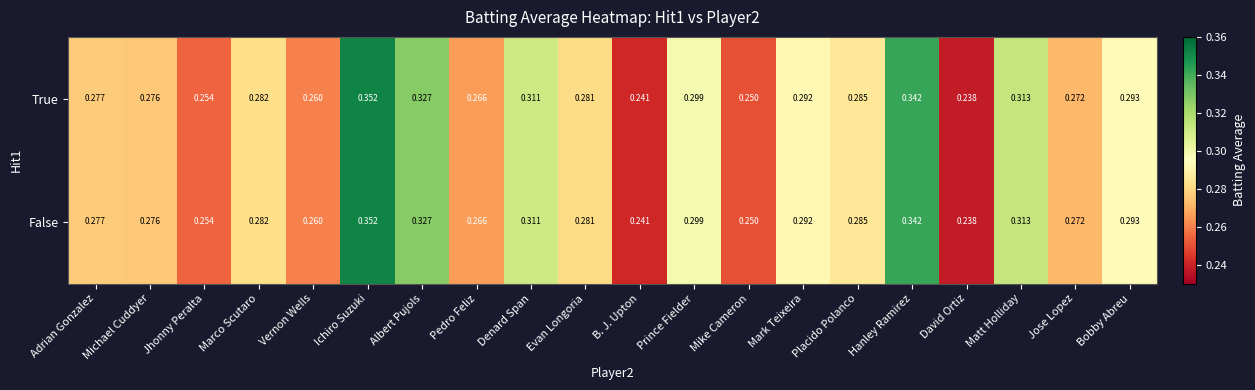

Rank the categories by True value from lowest to highest.

David Ortiz, B. J. Upton, Mike Cameron, Jhonny Peralta, Vernon Wells, Pedro Feliz, Jose Lopez, Michael Cuddyer, Adrian Gonzalez, Evan Longoria, Marco Scutaro, Placido Polanco, Mark Teixeira, Bobby Abreu, Prince Fielder, Denard Span, Matt Holliday, Albert Pujols, Hanley Ramirez, Ichiro Suzuki